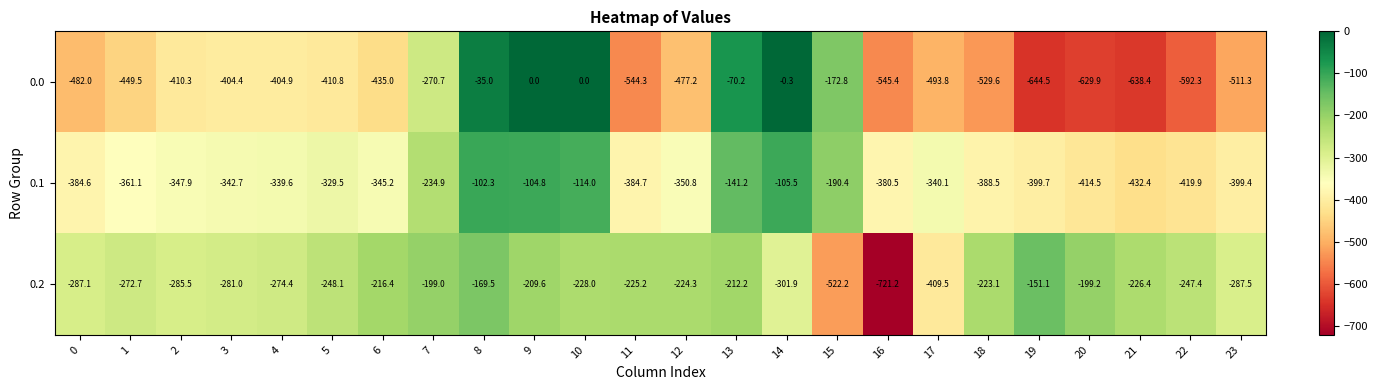

How many distinct data groups are displayed?

3